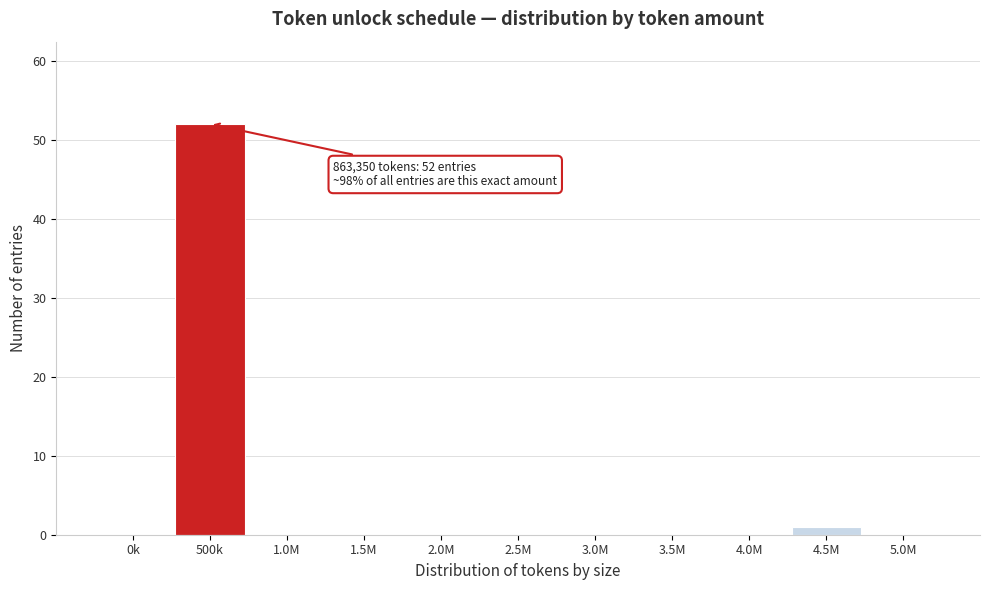

Reading left to right, what are all the values shown in this chart?

0k=0	500k=52	1.0M=0	1.5M=0	2.0M=0	2.5M=0	3.0M=0	3.5M=0	4.0M=0	4.5M=1	5.0M=0